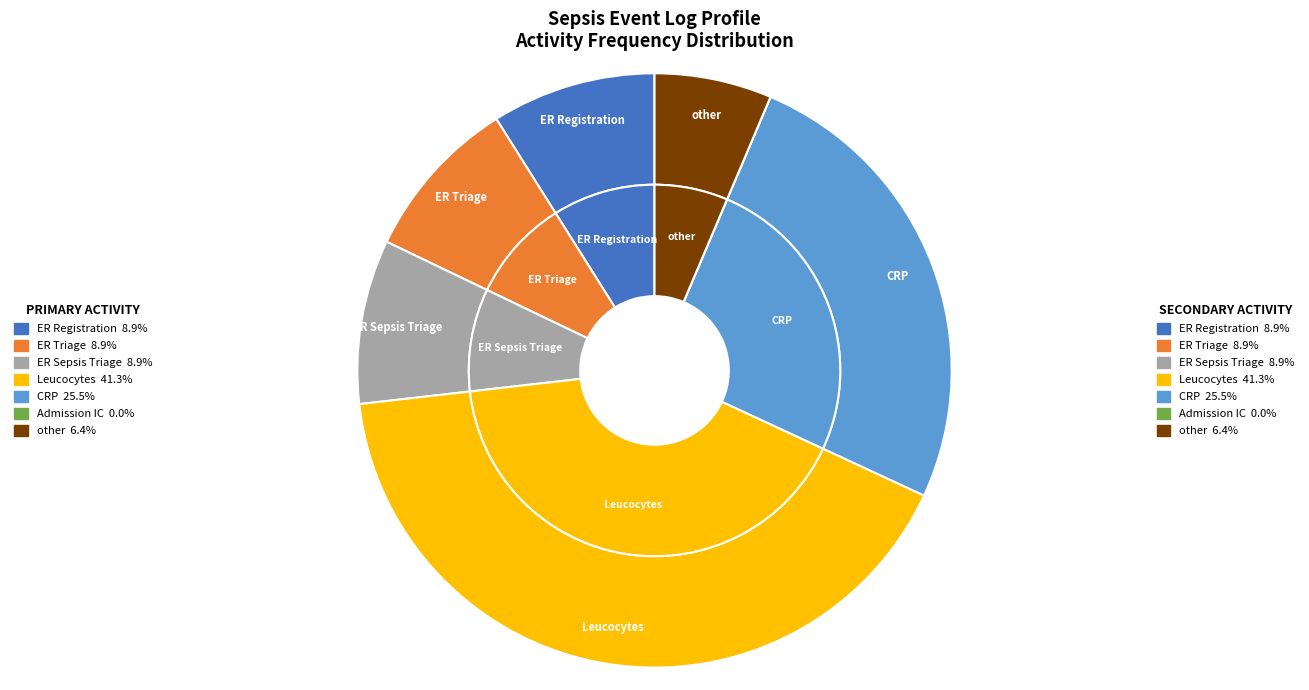

Which category has the biggest portion of the pie?

Leucocytes